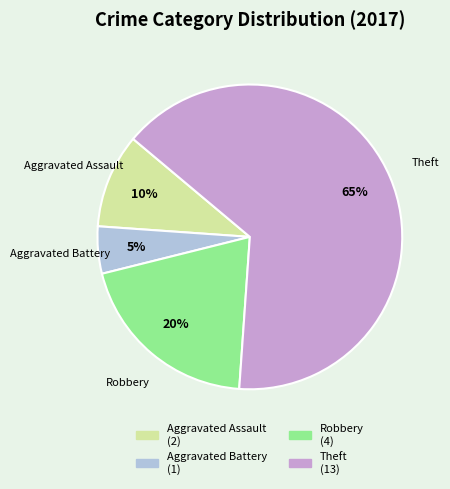

Do Aggravated Battery and Robbery together represent more than half of the pie?

No